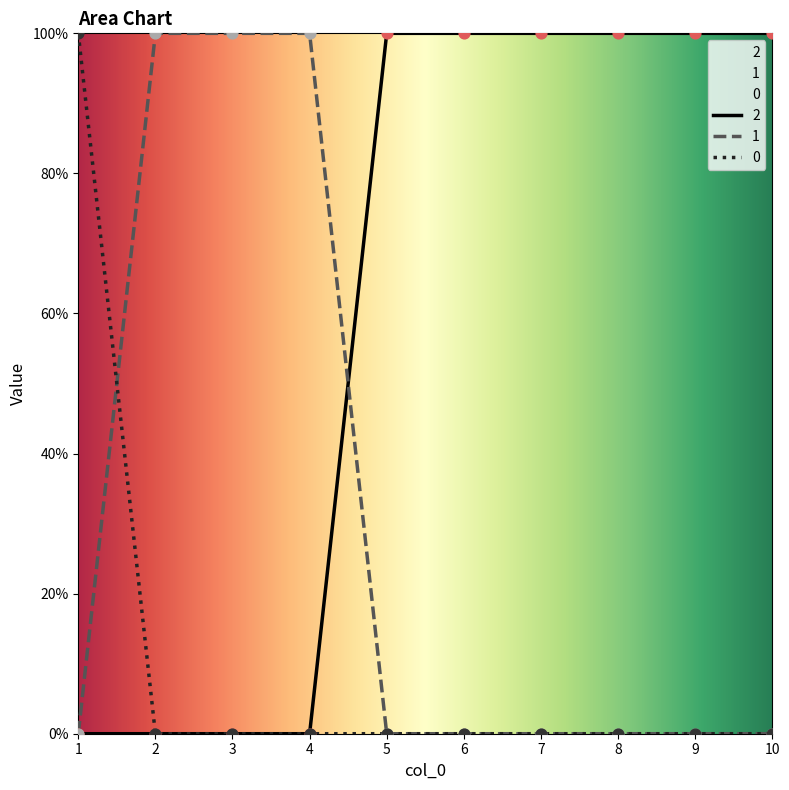

Which series has the largest total across all categories?

2